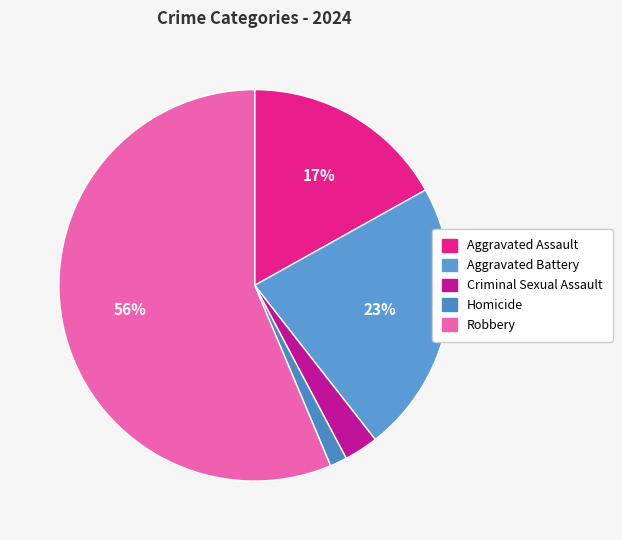

To the nearest percent, what is the combined percentage of Criminal Sexual Assault and Aggravated Assault?

20%